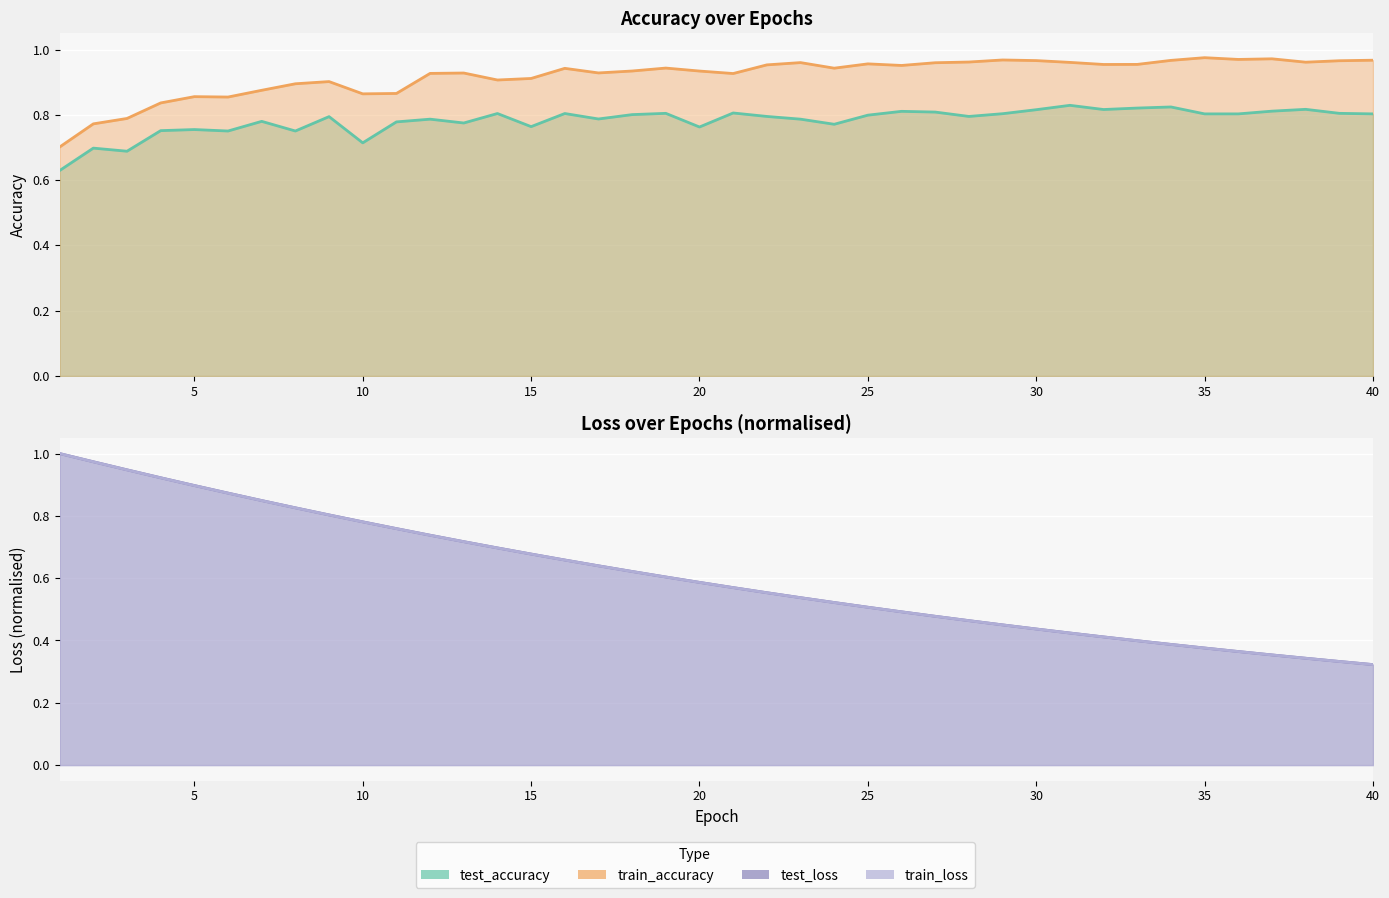

Rank the series at 26 from highest to lowest value.

train_accuracy, test_accuracy, test_loss, train_loss